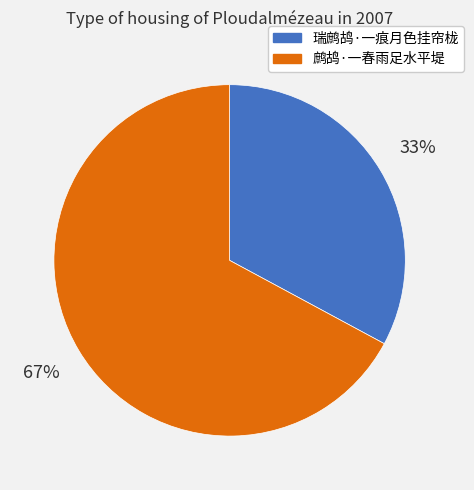

What percentage is the 瑞鹧鸪·一痕月色挂帘栊 slice, to the nearest percent?

33%